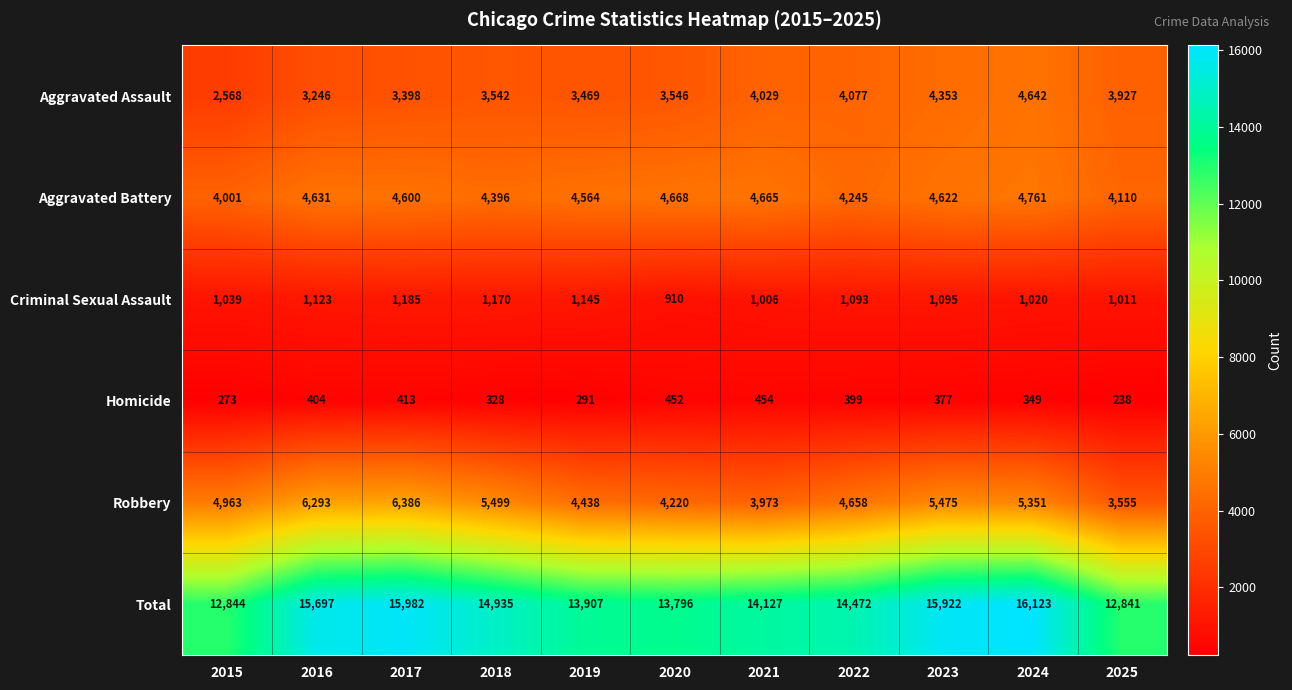

Where does the Total series first go above 14472?

2016